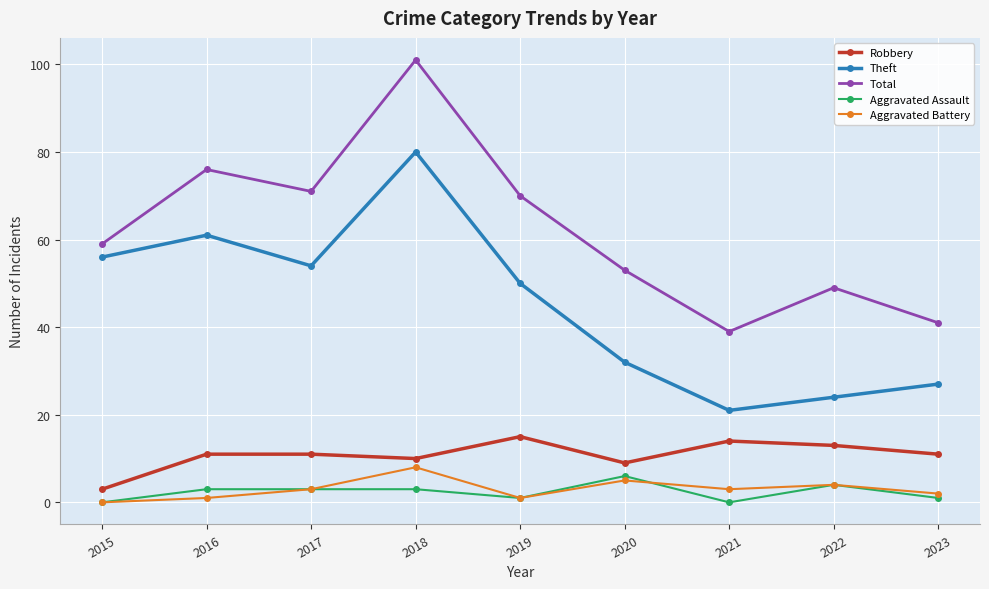

Between 2015 and 2016, which series saw the biggest shift?

Total